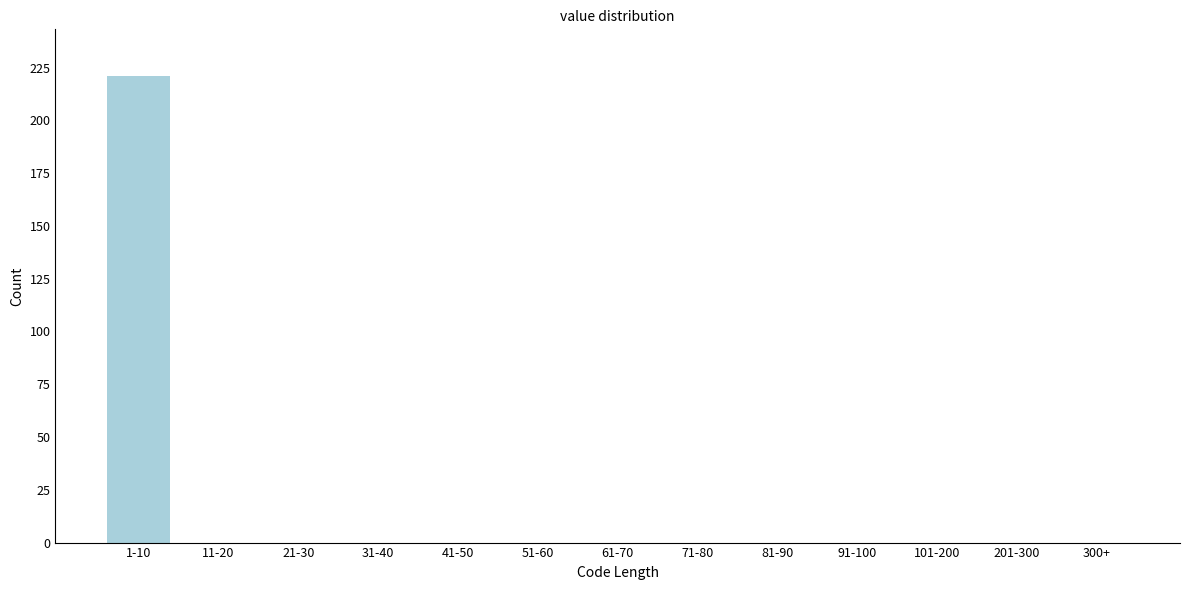

Reading left to right, transcribe all the data shown in this chart.

1-10=221	11-20=0	21-30=0	31-40=0	41-50=0	51-60=0	61-70=0	71-80=0	81-90=0	91-100=0	101-200=0	201-300=0	300+=0